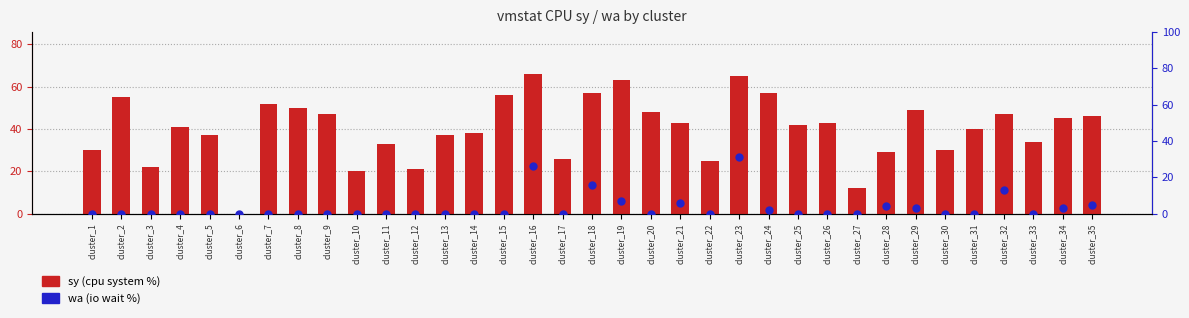

Which series has the largest total across all categories?

sy (cpu system %)